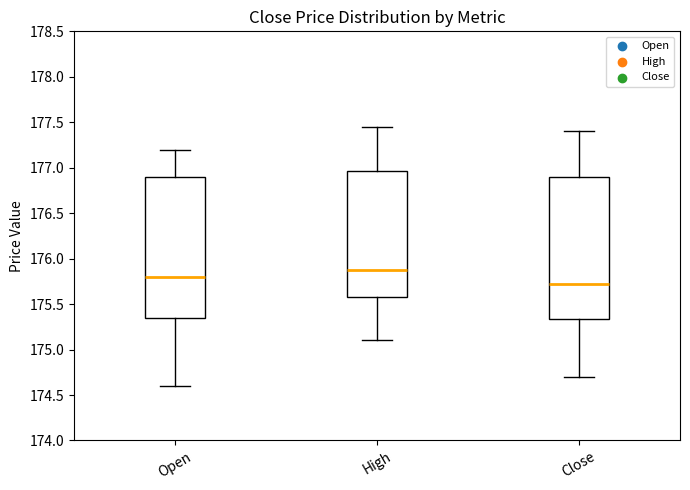

Reading left to right, read every box against the y-axis: the position of its median line, the range the box covers, and the ends of its whiskers. The values are not printed on the chart, so give them approximately, as read against the axis.

Open: median 175.80, box 175.35 to 176.90, whiskers 174.60 to 177.20
High: median 175.90, box 175.60 to 176.95, whiskers 175.10 to 177.45
Close: median 175.70, box 175.35 to 176.90, whiskers 174.70 to 177.40